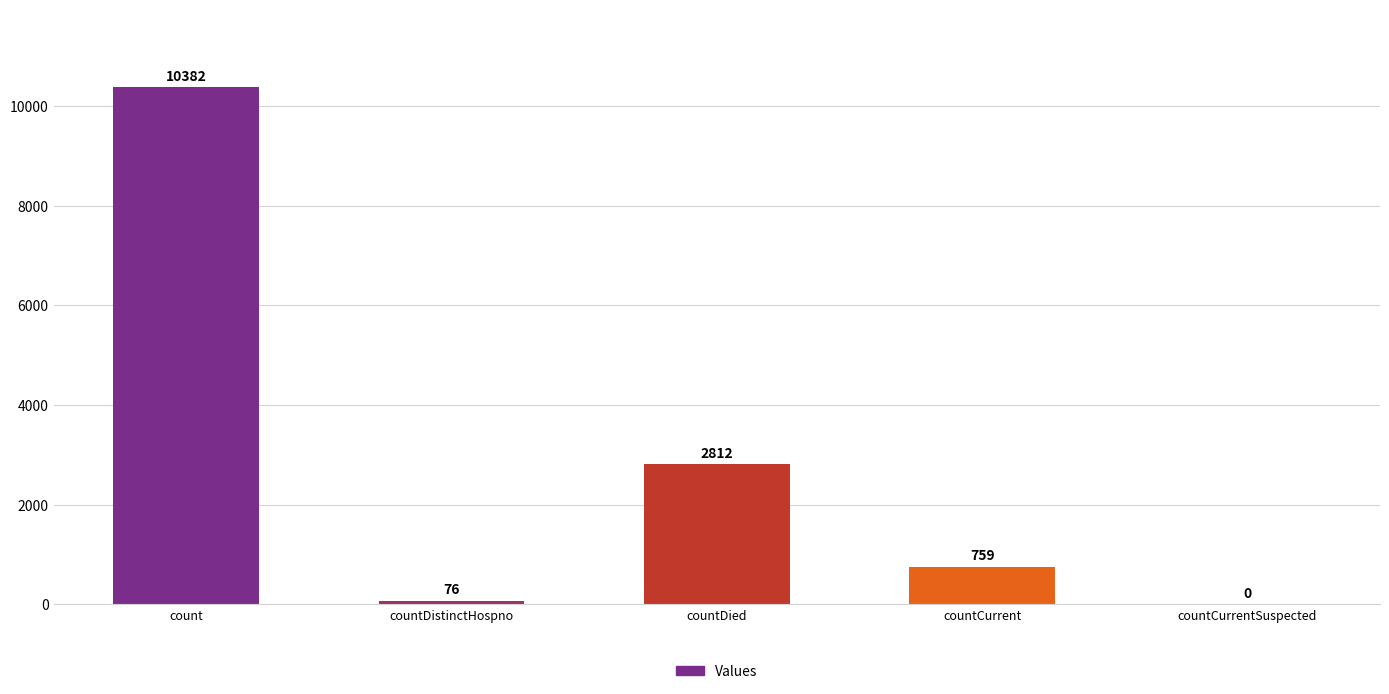

The chart shows a value of 18085 at count. True or false?

False